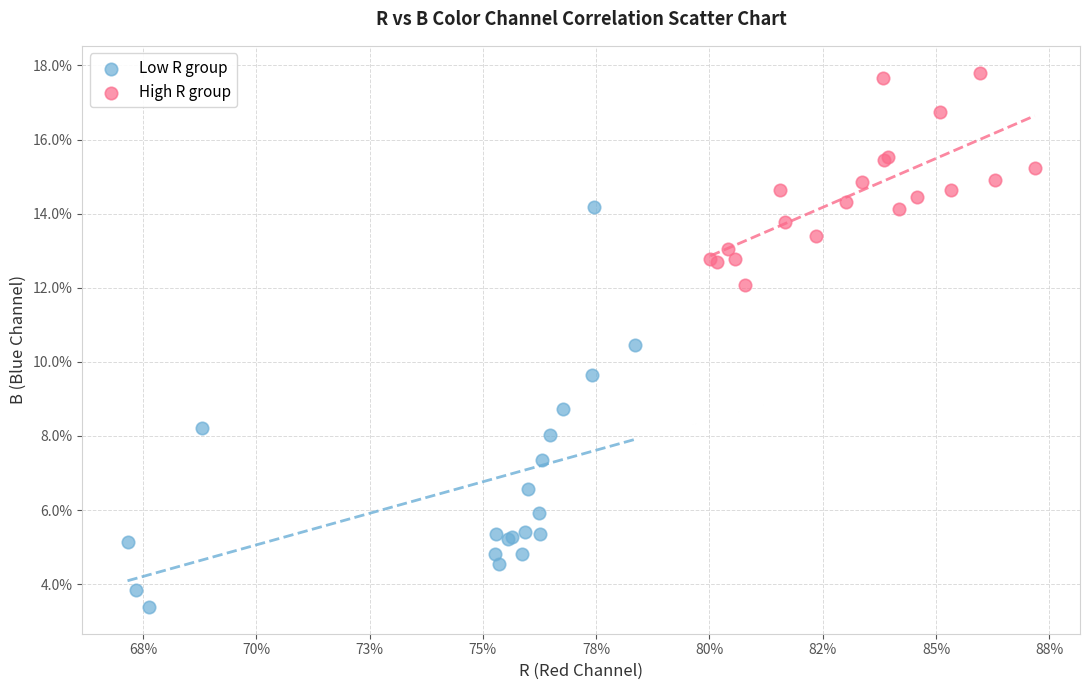

What are all the series names shown in the legend?

Low R group, High R group